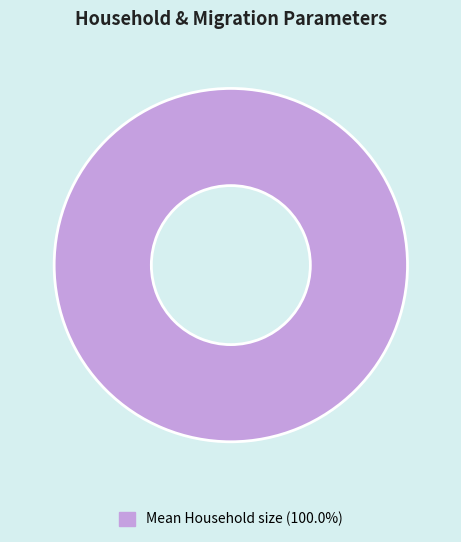

How many segments does this pie chart have?

1